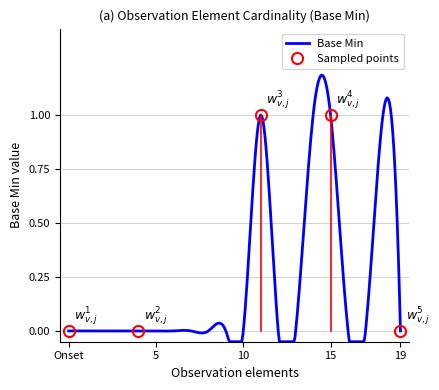

How many lines are shown in the chart?

1